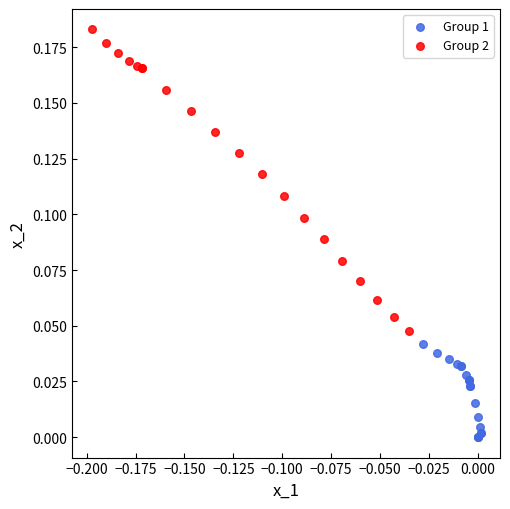

Which series reaches the minimum Y coordinate?

Group 1